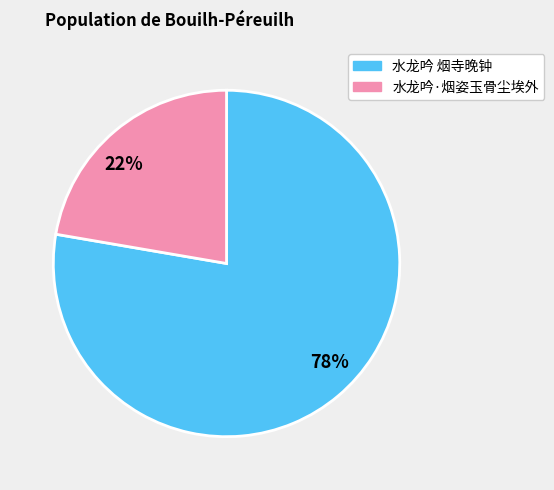

The 水龙吟·烟姿玉骨尘埃外 slice represents 9% of the pie. True or false?

False